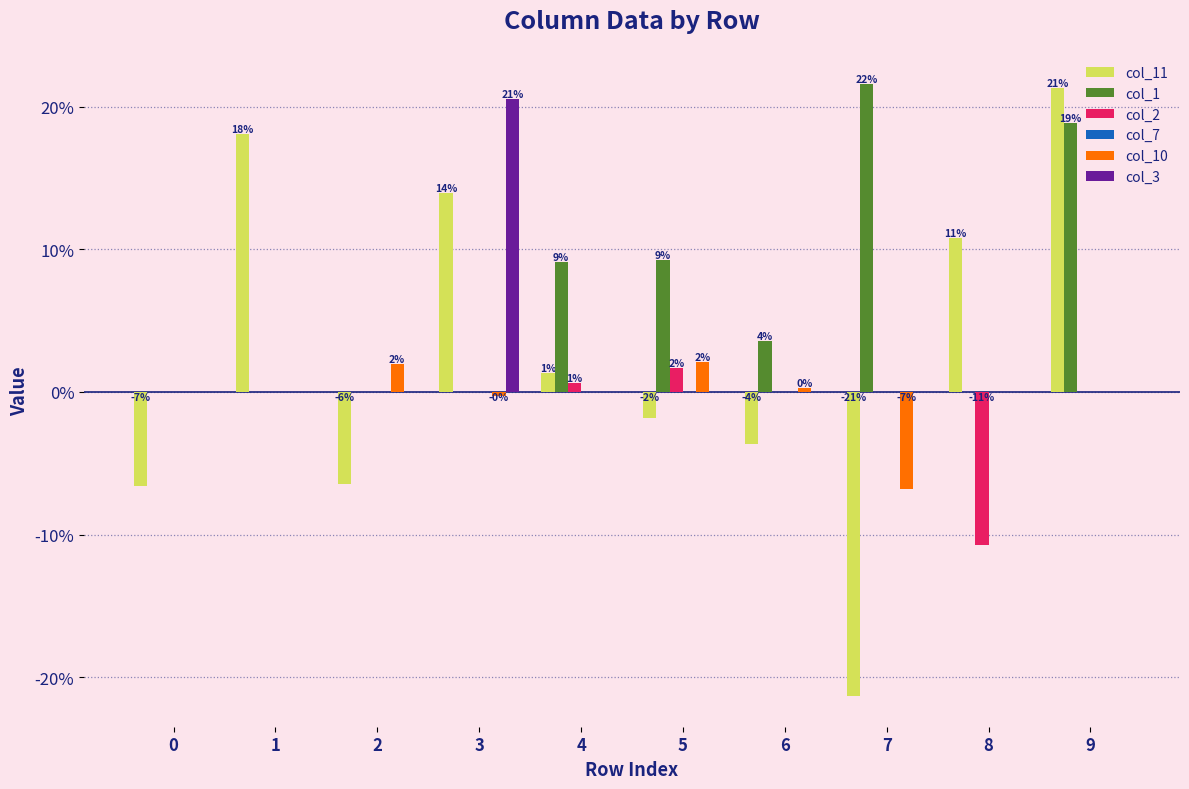

Are the bars horizontal?

No